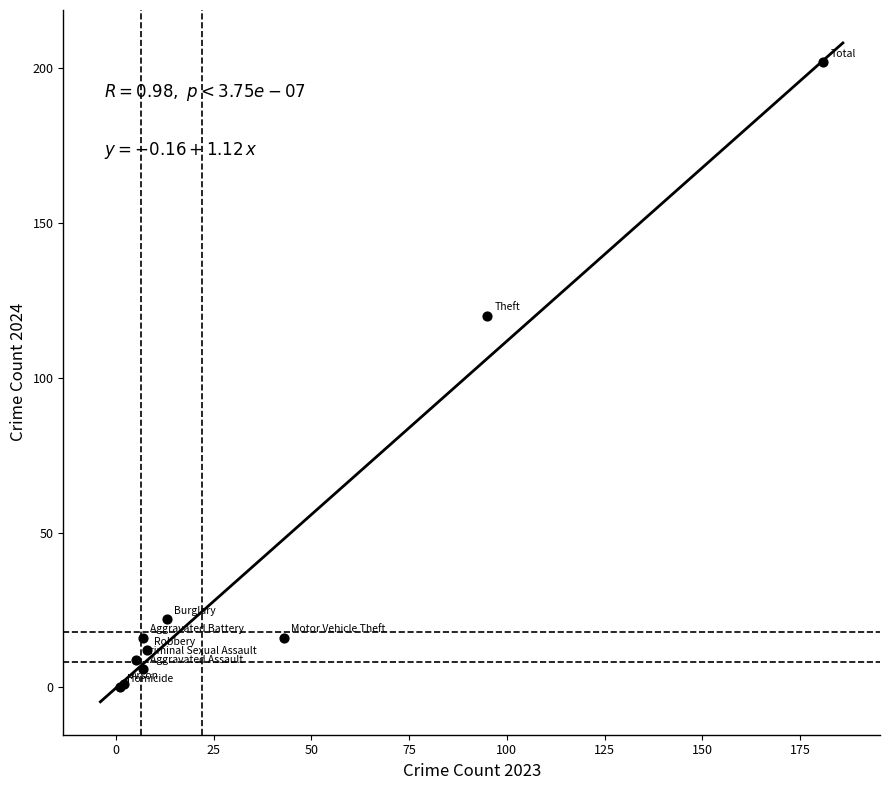

What Y value in the scatter plot is closest to 101?

120